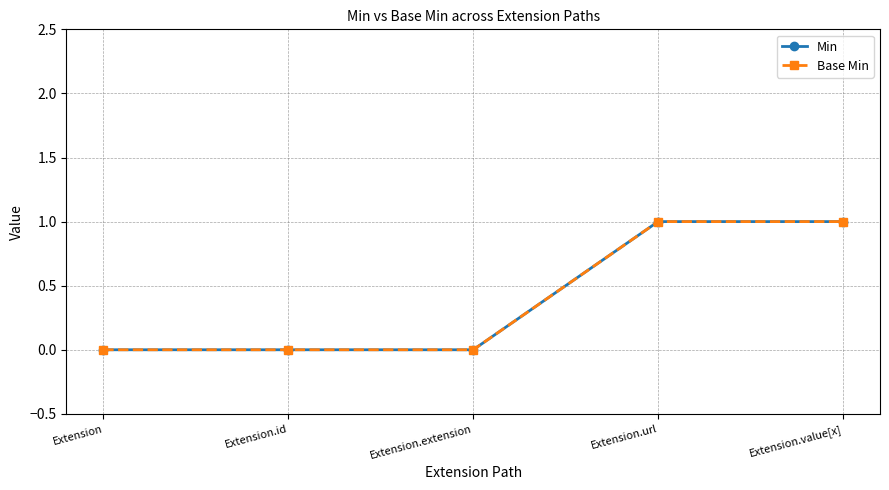

At which label is Min closest to 0?

Extension